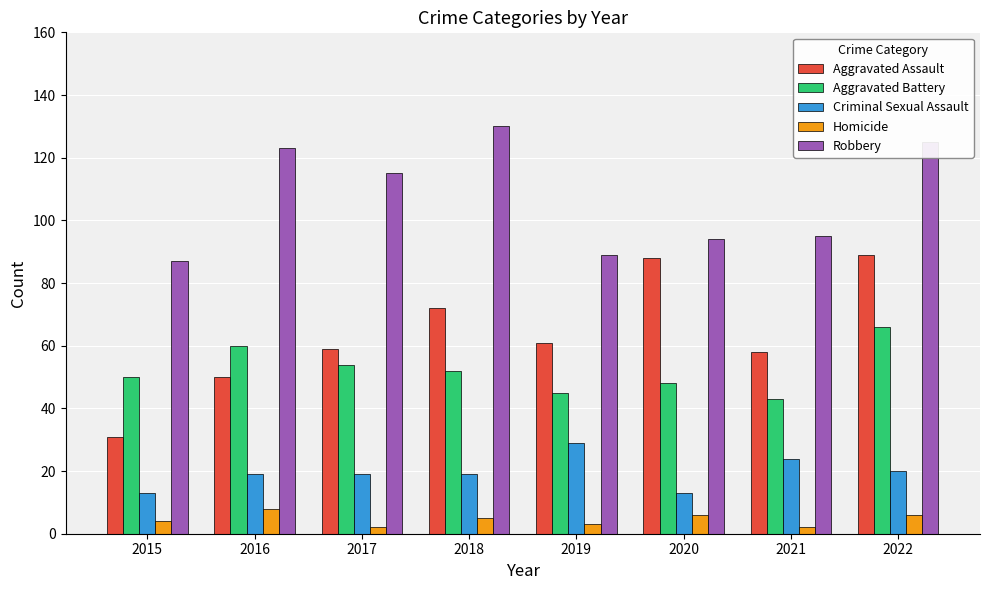

What is the difference between the second highest and second lowest values in the Aggravated Assault series?

38